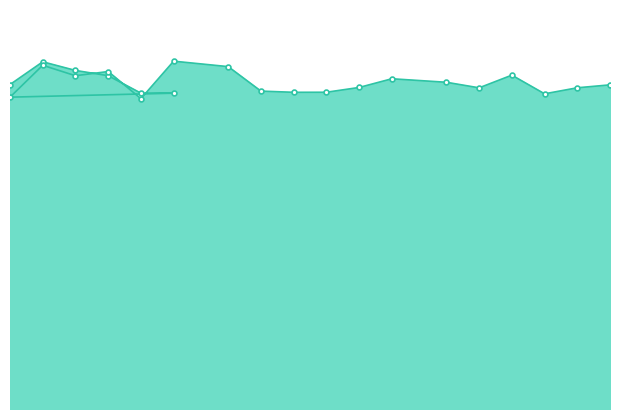

What is the smallest value displayed?

4.7